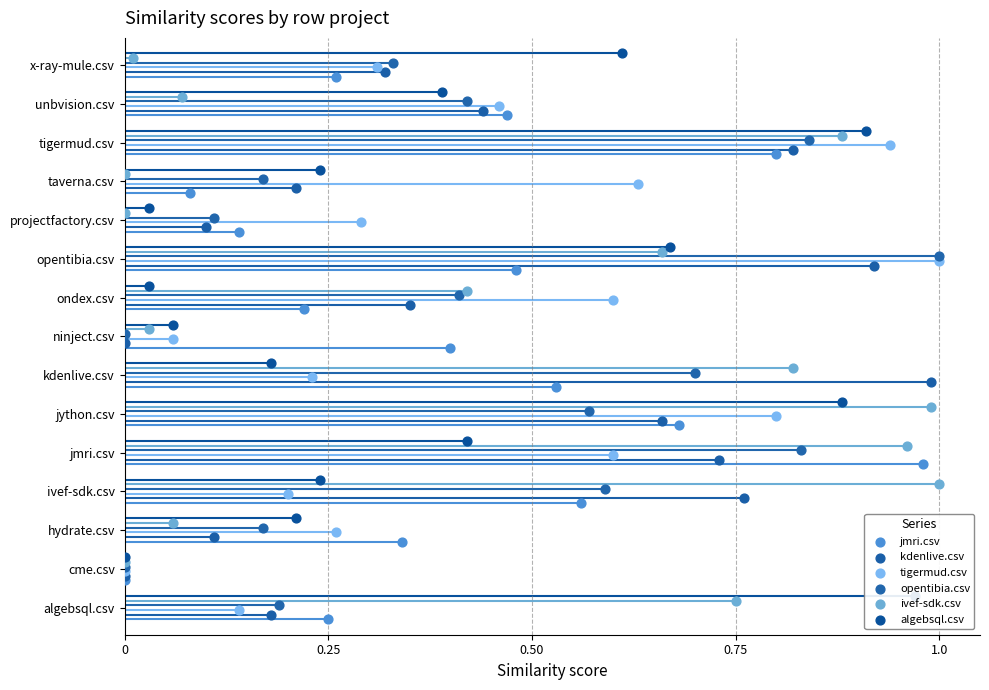

What is the total value across all series at 0?

6.0